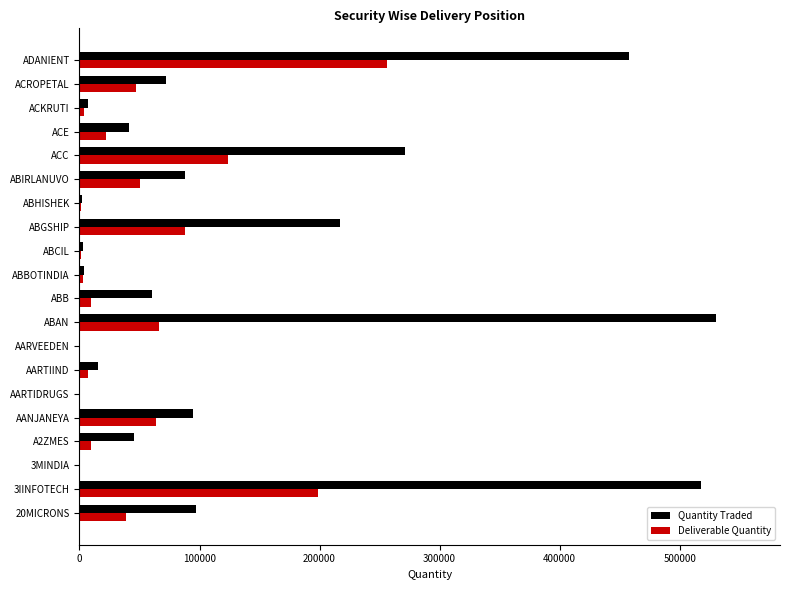

What is the sum of all Quantity Traded values?

2525215